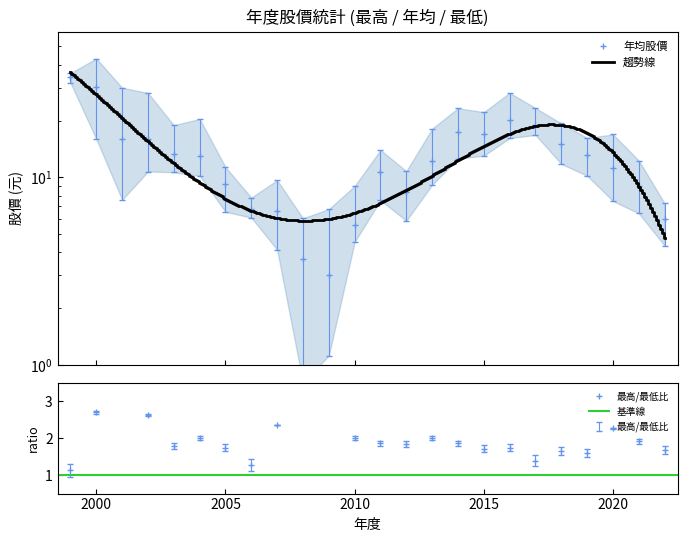

How many lines are shown in the chart?

3